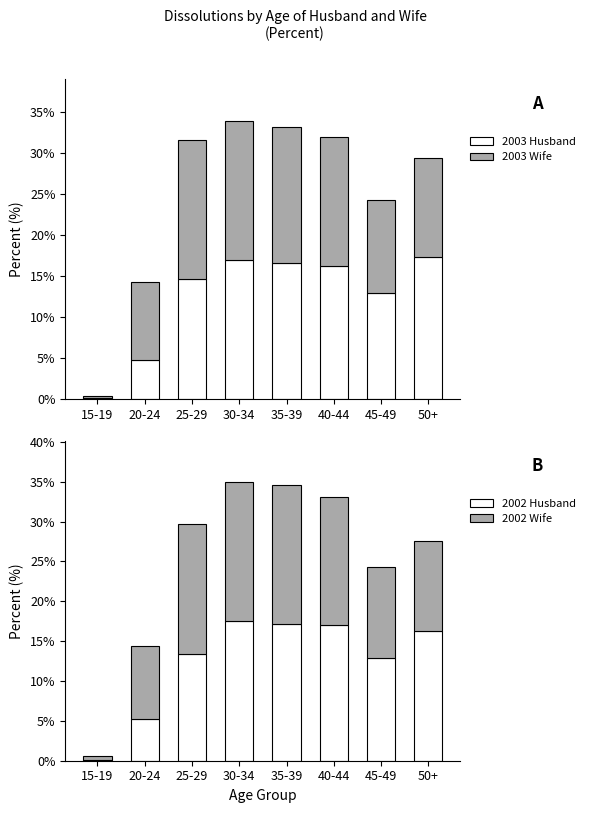

The 2002 Husband series shows 24.7 at 35-39. True or false?

False